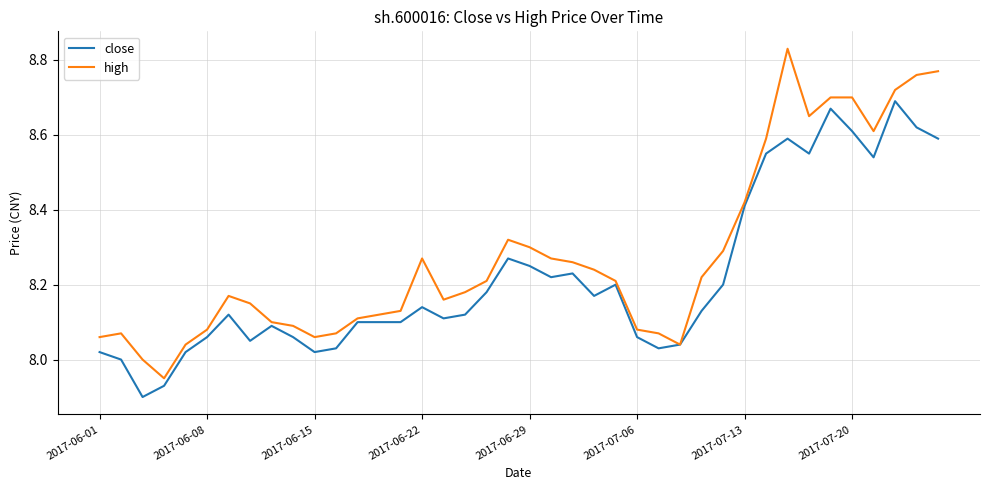

List the series in order of their peak value, highest first.

high, close